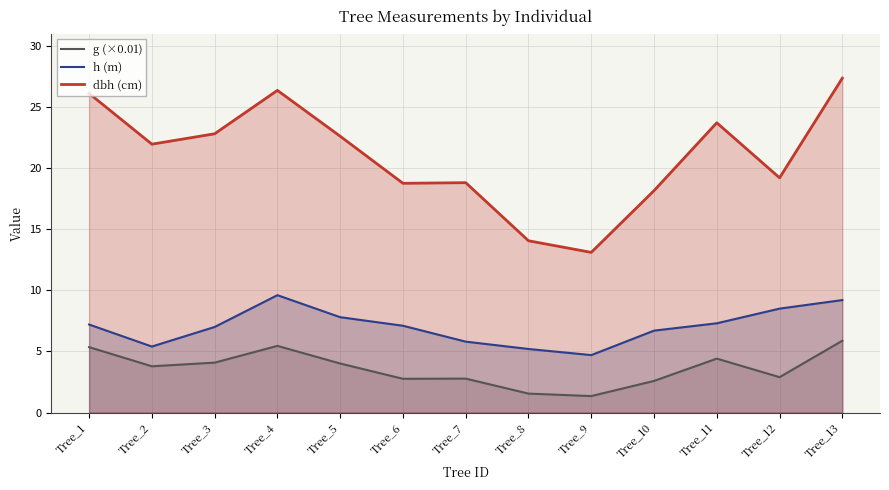

At Tree_3, list the series in order from largest to smallest.

dbh (cm), h (m), g (×0.01)